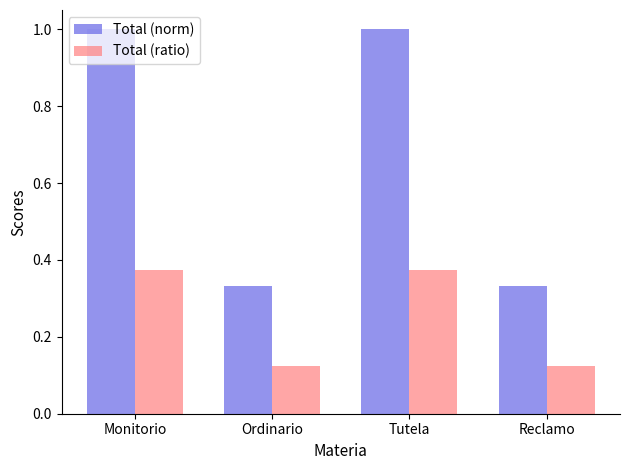

True or false: Total (norm) has a value of 0.5 at Reclamo.

False